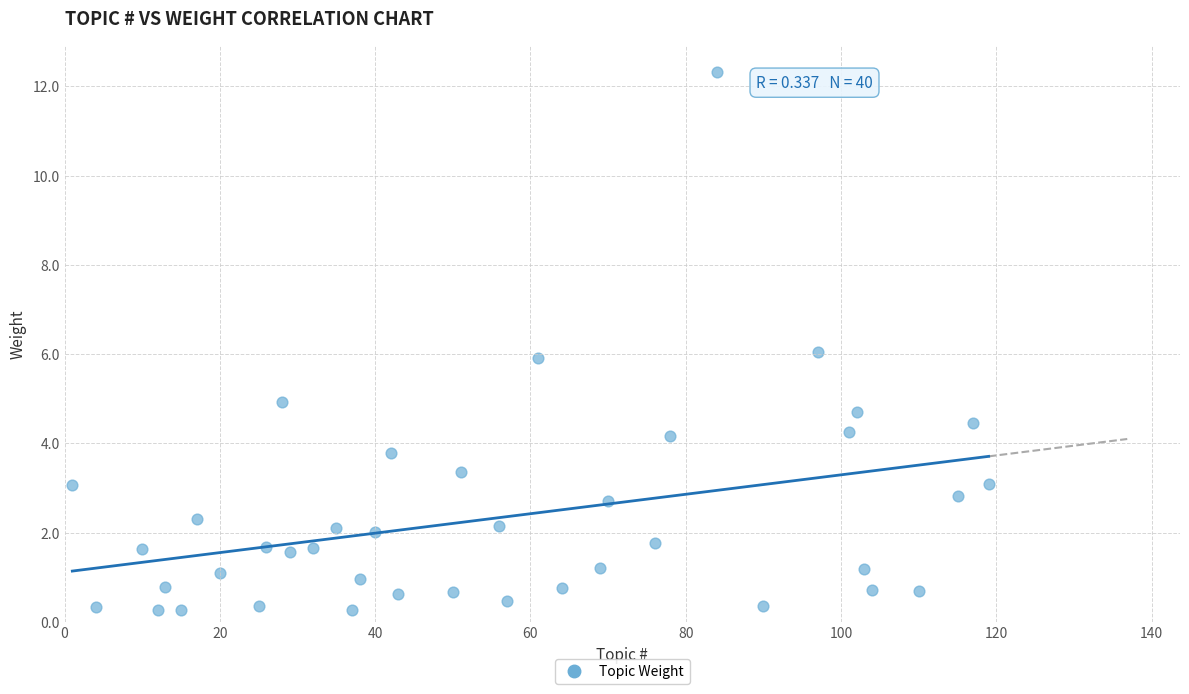

What is the range of X values (max minus min)?

118.0